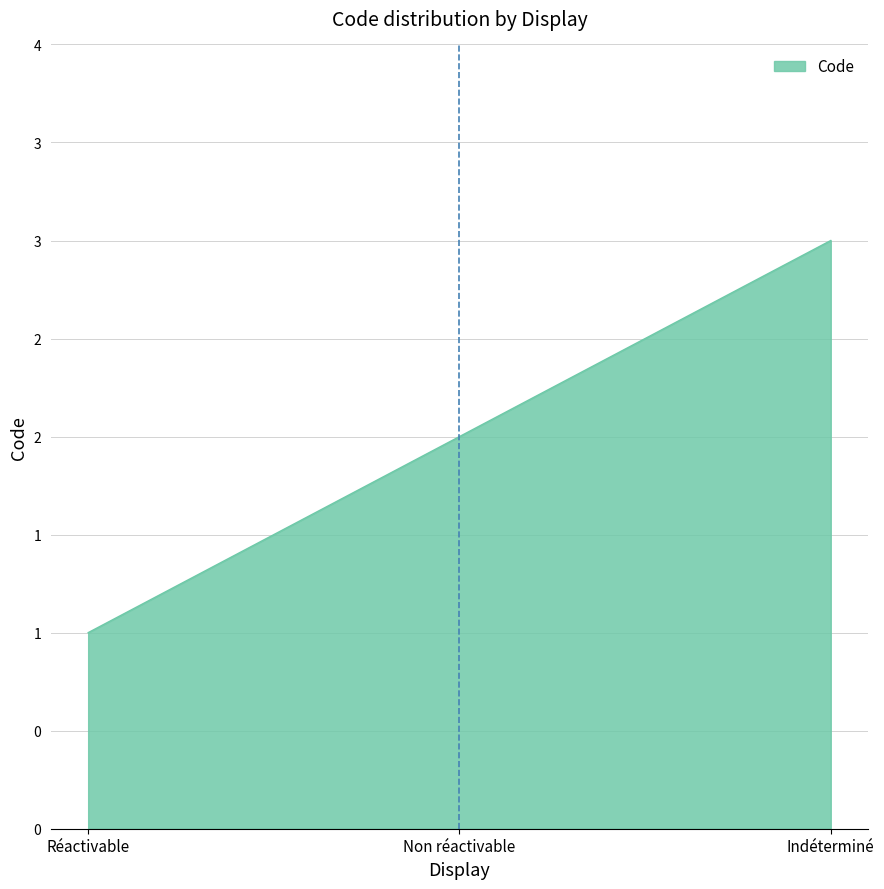

Rank the categories by value from highest to lowest.

Indéterminé, Non réactivable, Réactivable